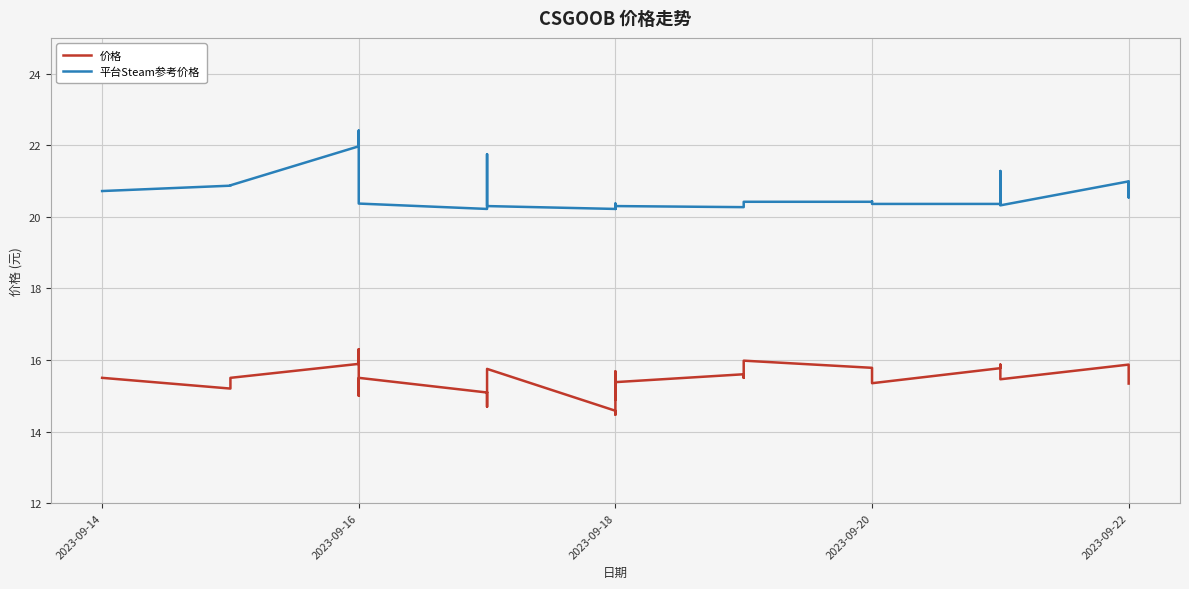

True or false: 平台Steam参考价格 has a value of 11.4 at 2023-09-18.

False